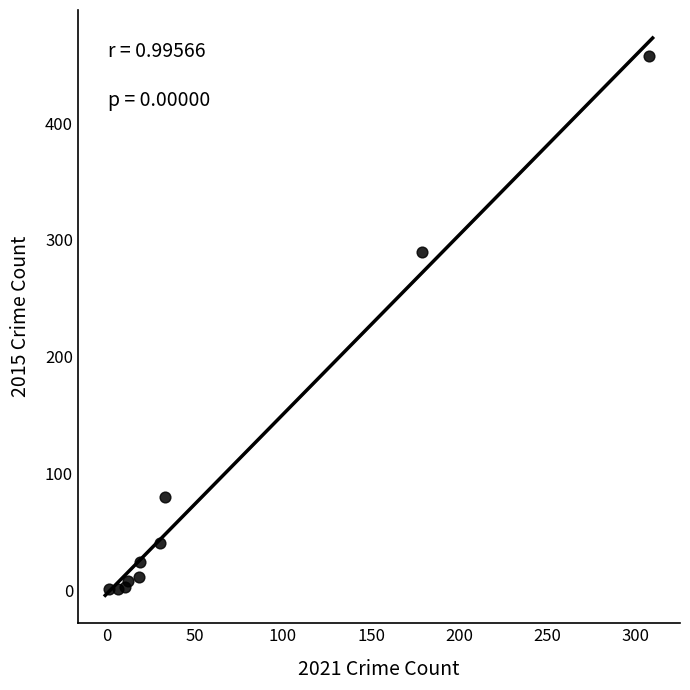

What Y value in the scatter plot is closest to 229?

290